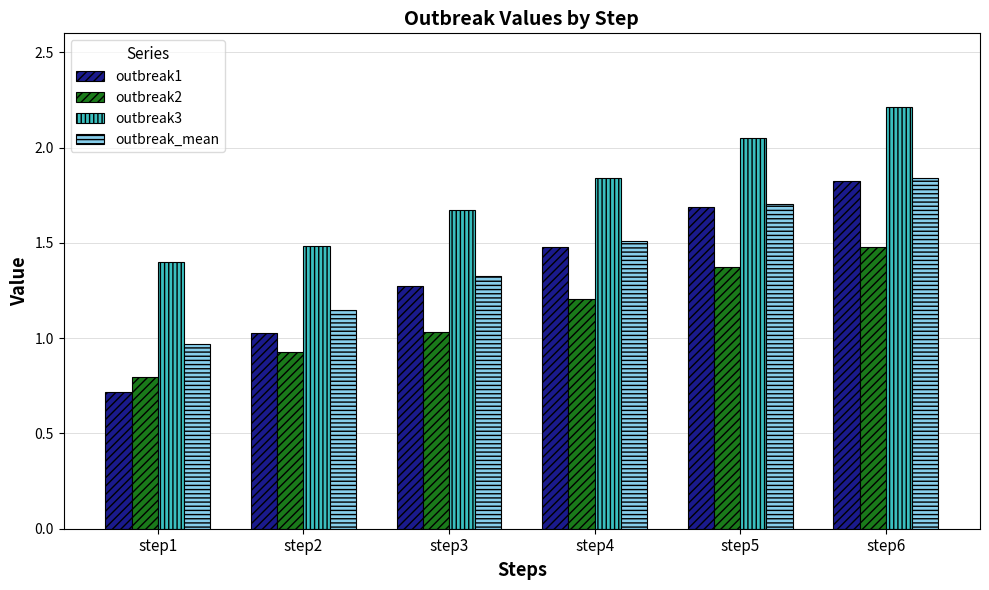

What are all the series names shown in the legend?

outbreak1, outbreak2, outbreak3, outbreak_mean